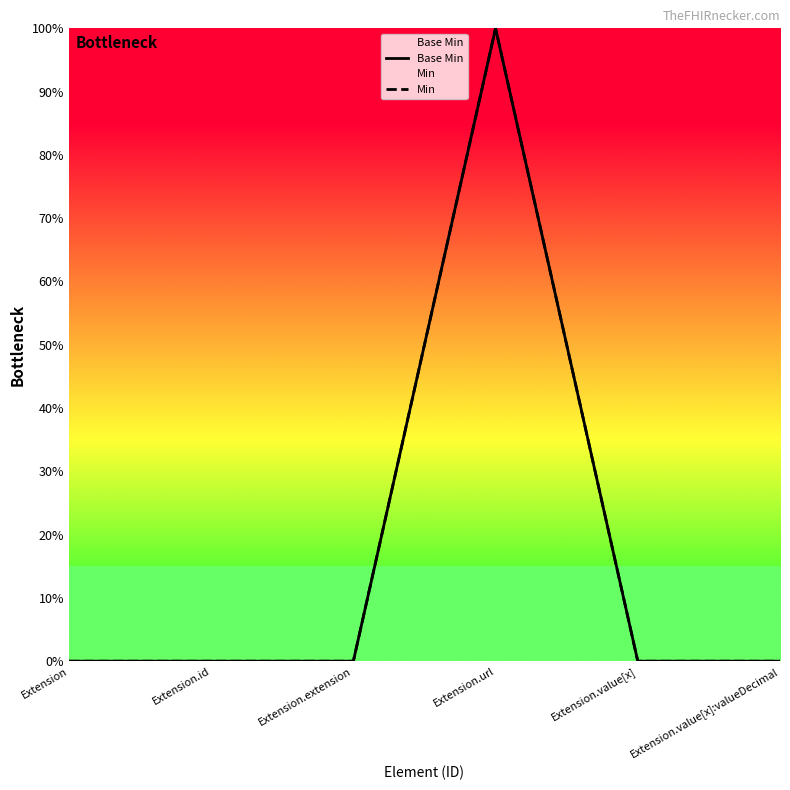

Between Extension.id and Extension.extension, which is larger?

Extension.id